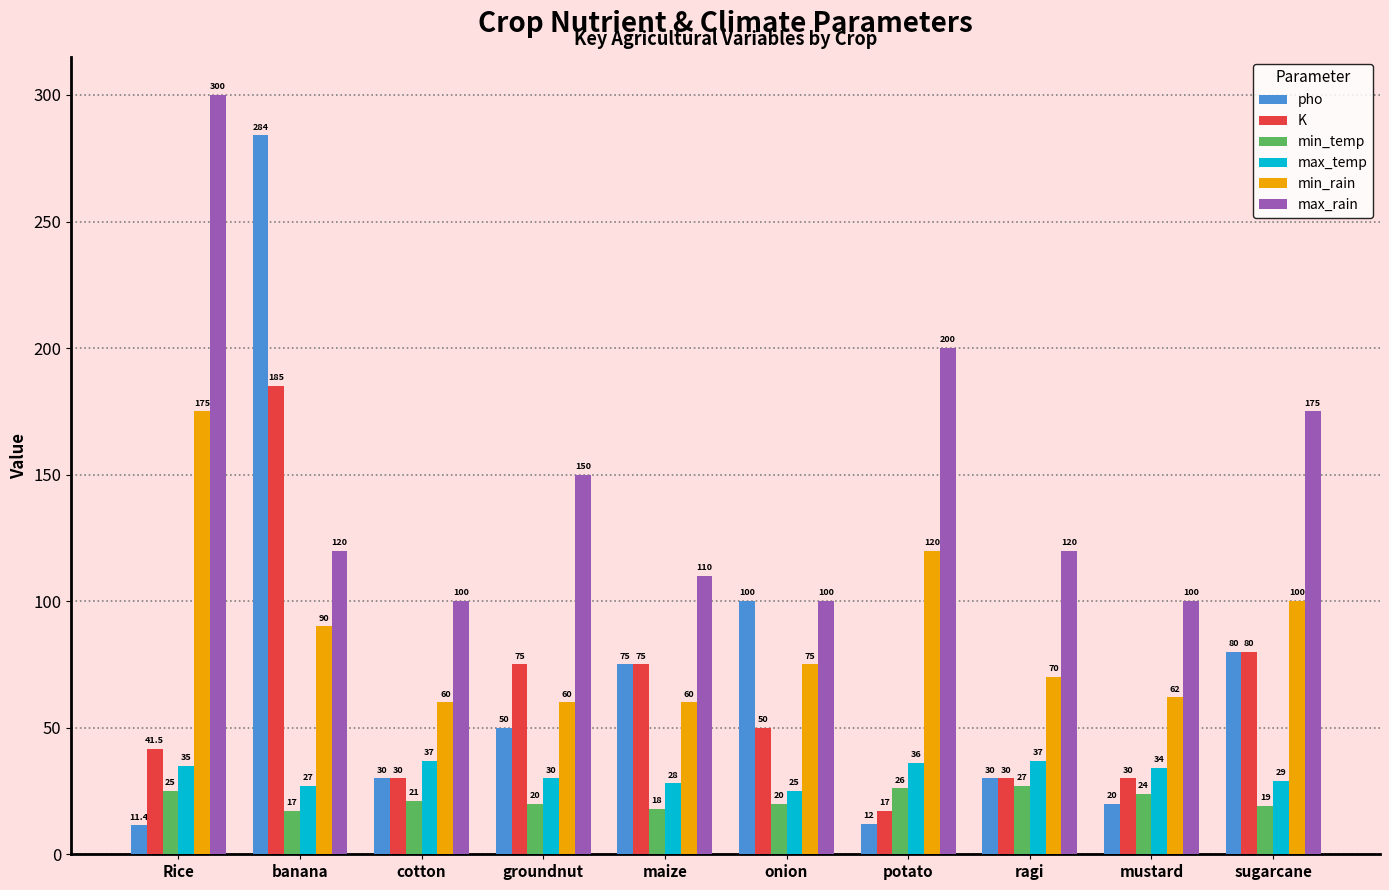

List the series in order of their peak value, highest first.

max_rain, pho, K, min_rain, max_temp, min_temp